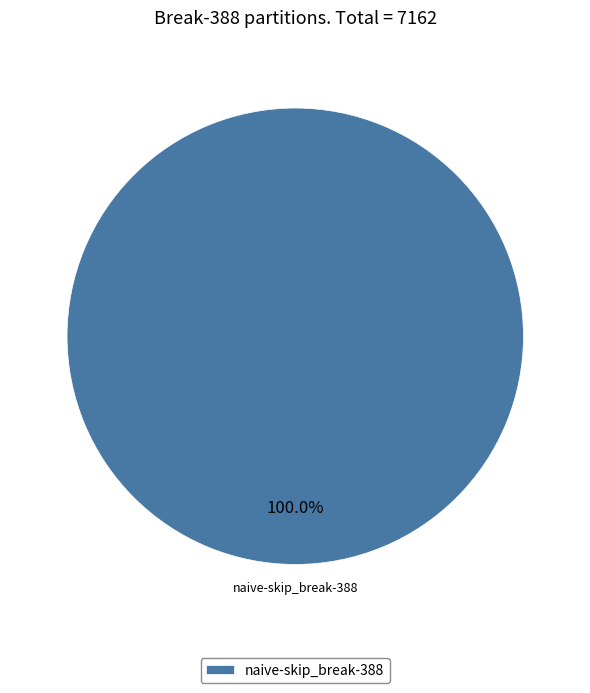

Is it true that naive-skip_break-388 is 95% of the pie?

False